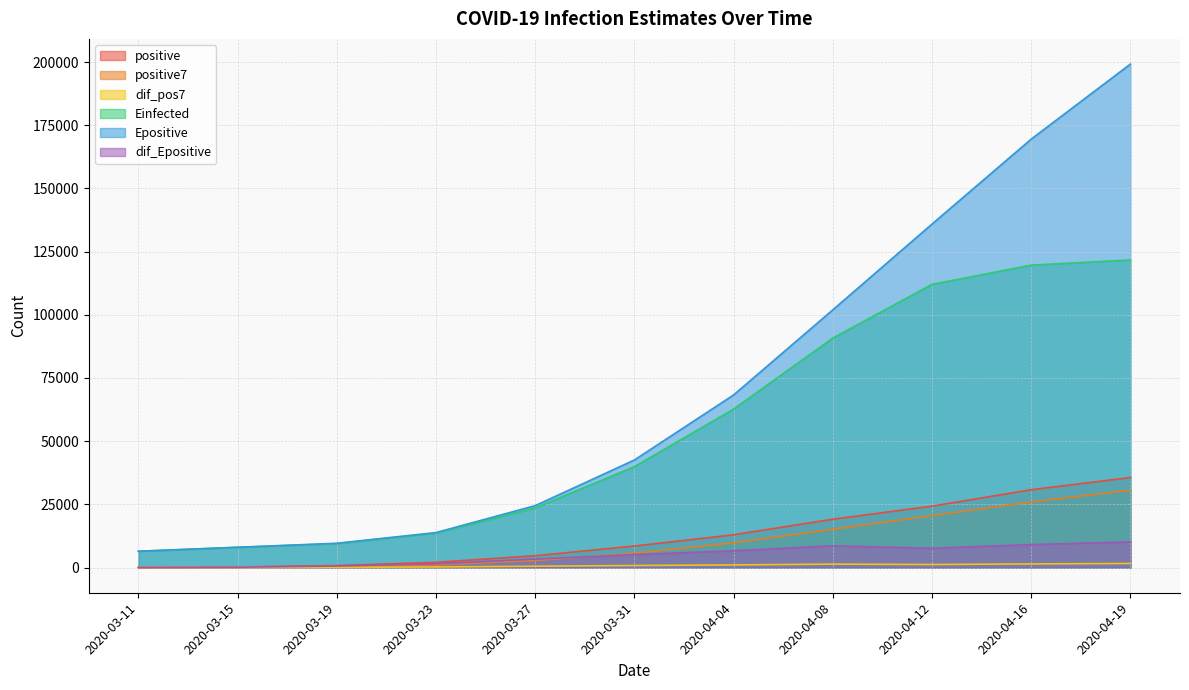

What is the sum of the Einfected values at 2020-03-15 and 2020-04-04?

70707.4